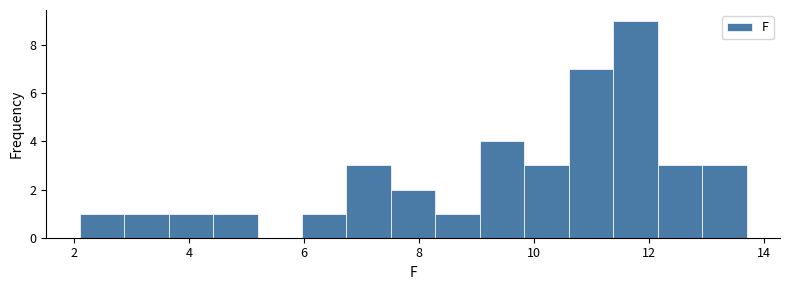

Read against the x-axis, roughly where is the centre of the tallest bar?

11.8